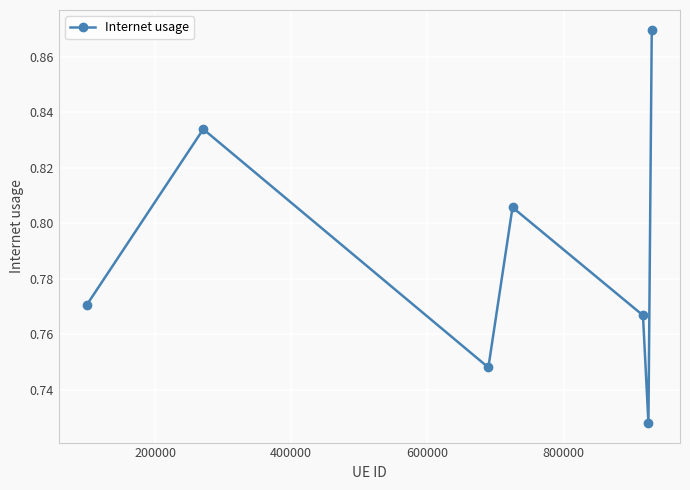

How many points are lower than both their immediate neighbors (excluding endpoints)?

2